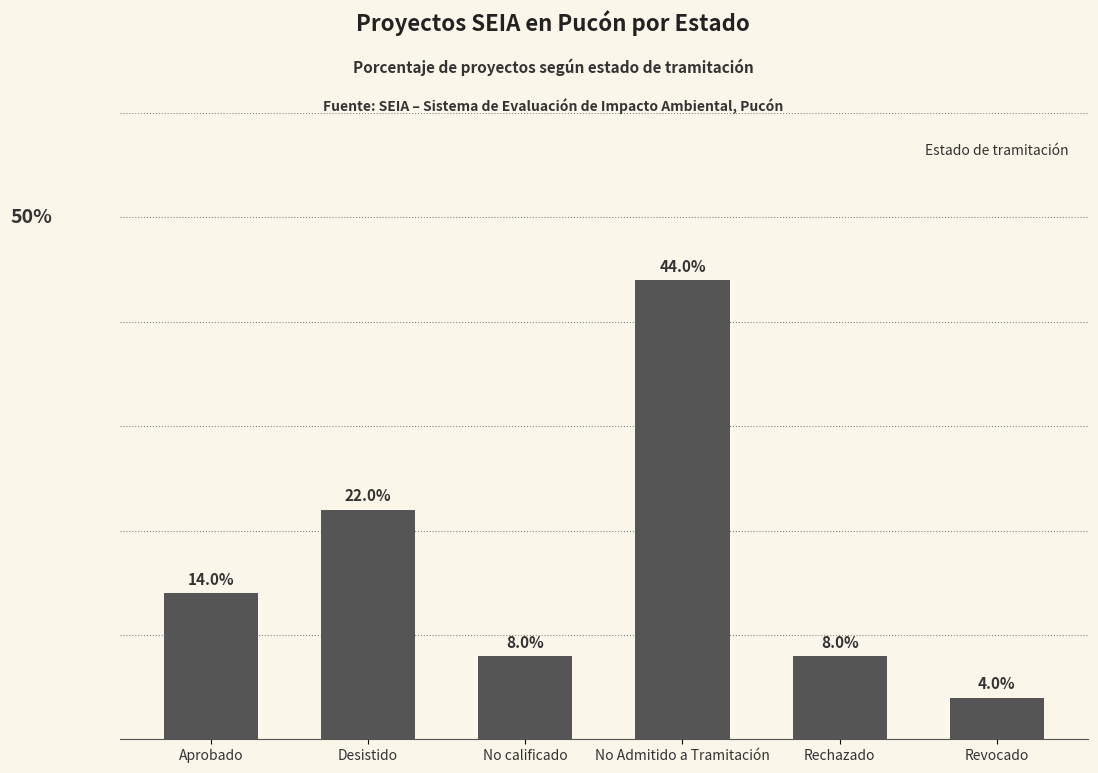

Which has a higher value, No calificado or Revocado?

No calificado